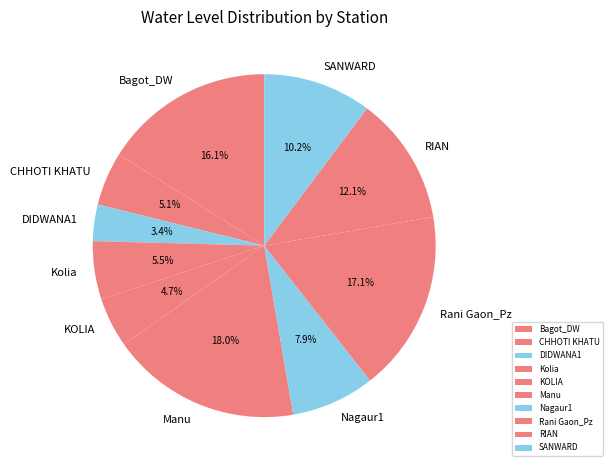

Is it true that CHHOTI KHATU is 5% of the pie?

True